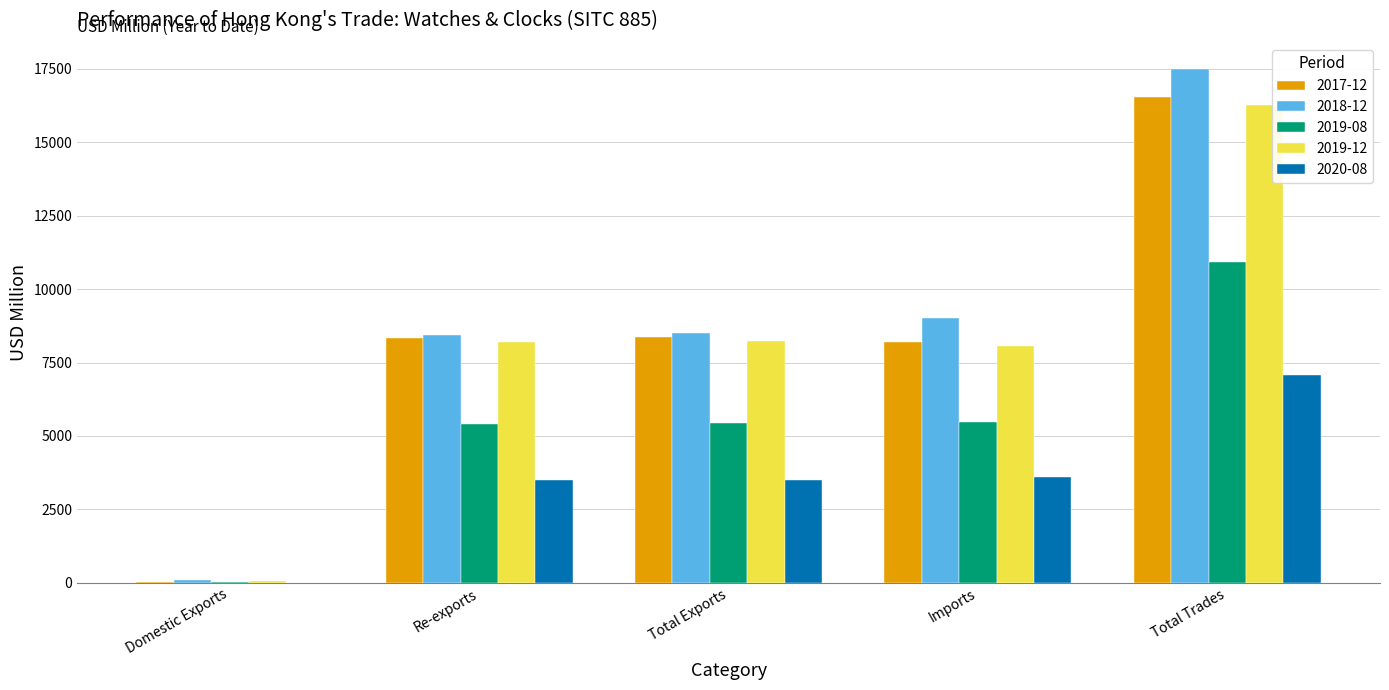

How many series are shown in this chart?

5